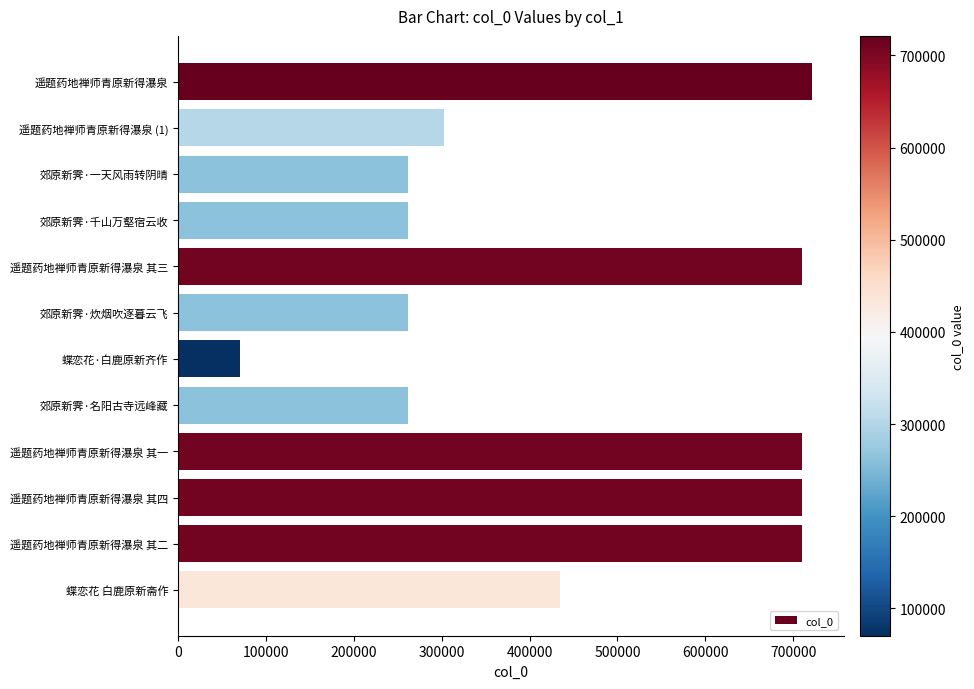

Is it true that the value at 遥题药地禅师青原新得瀑泉 is 942321?

False